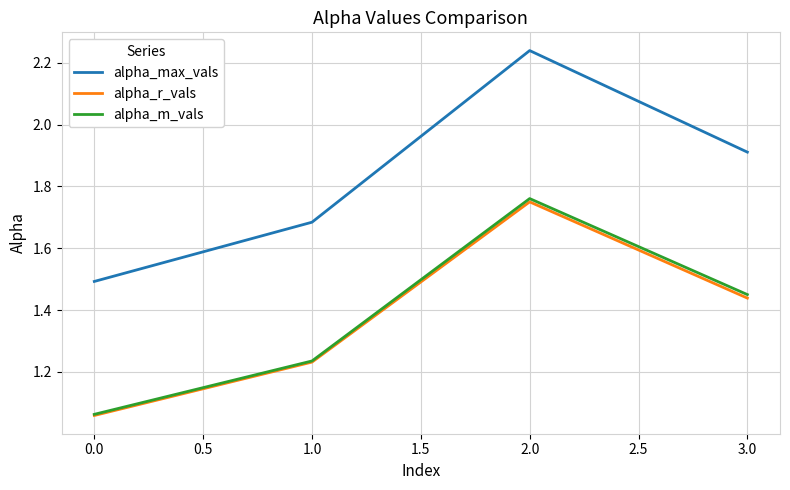

At which label is alpha_max_vals closest to 1?

0.0